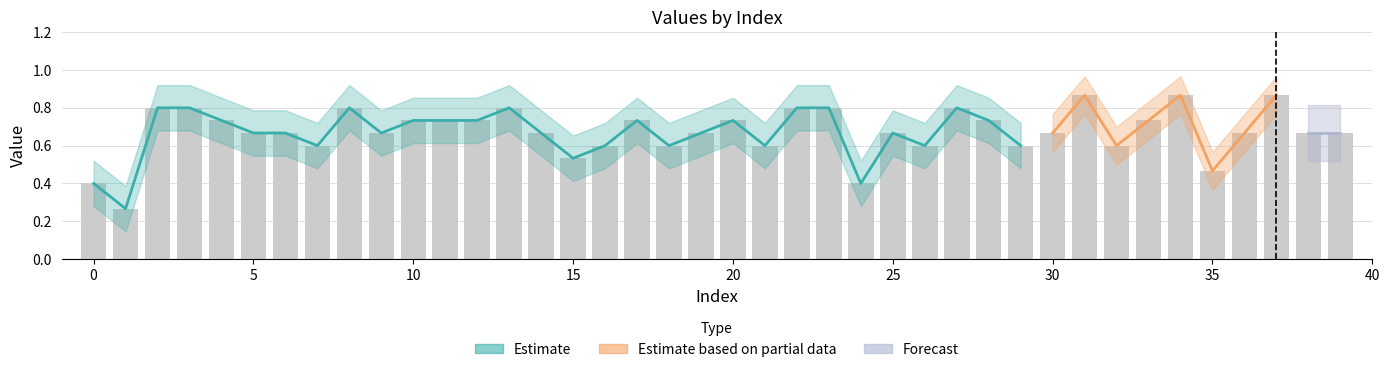

At which label is the value closest to 0?

1